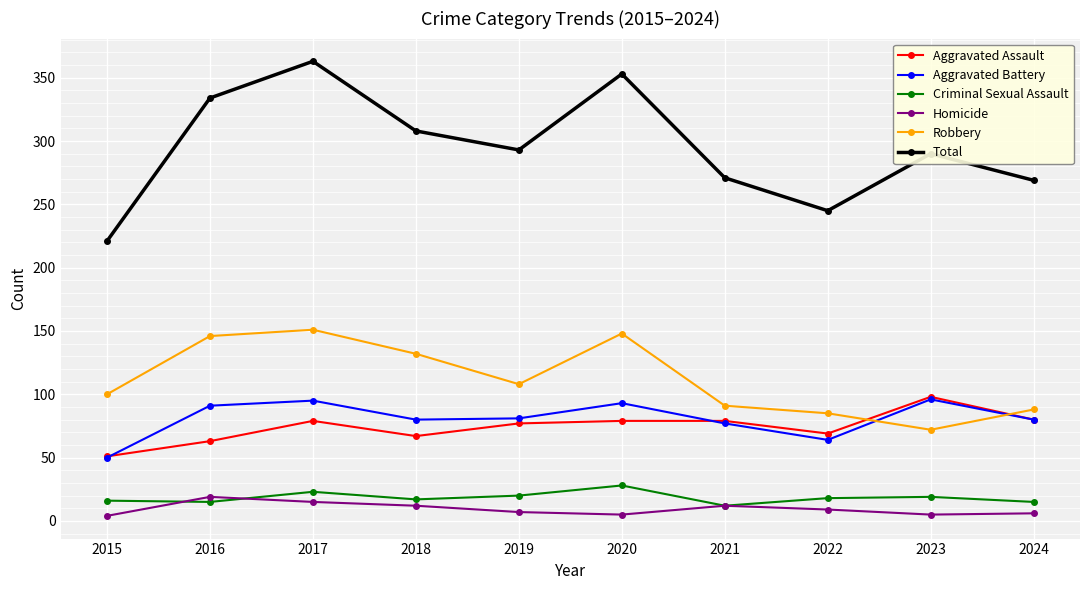

What are all the series names shown in the legend?

Aggravated Assault, Aggravated Battery, Criminal Sexual Assault, Homicide, Robbery, Total